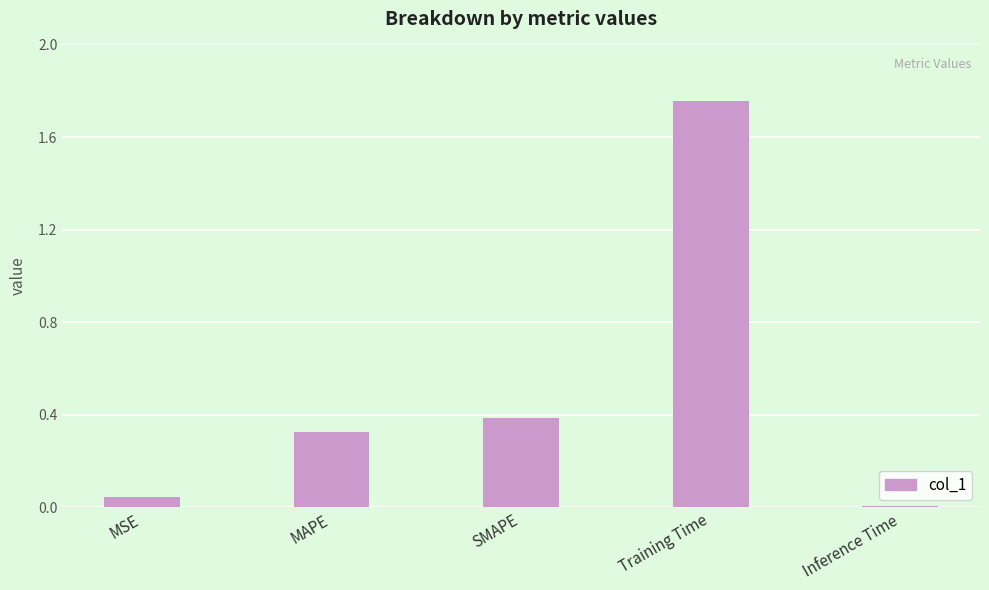

Between MAPE and Training Time, which is larger?

Training Time